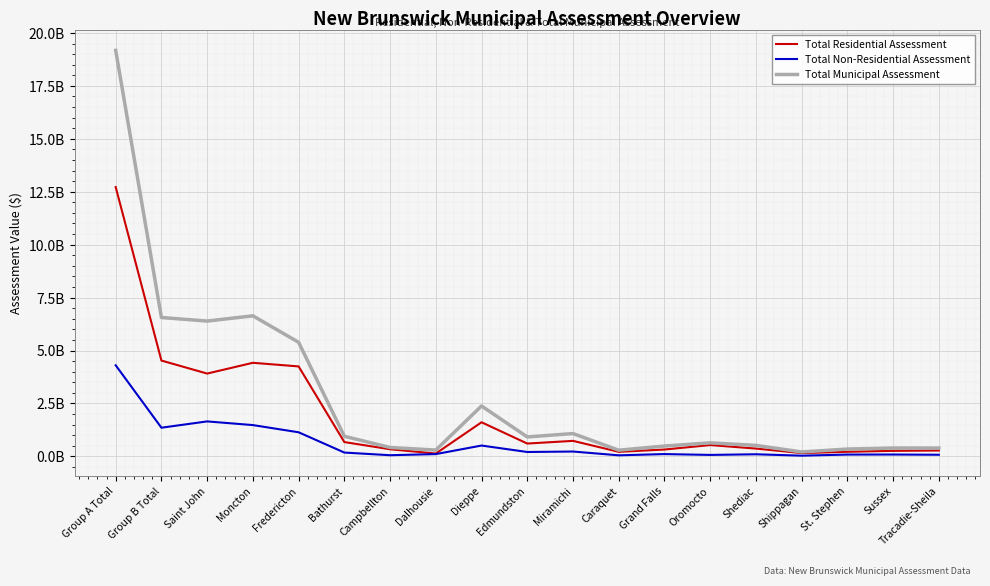

Does the chart have visible grid lines?

Yes